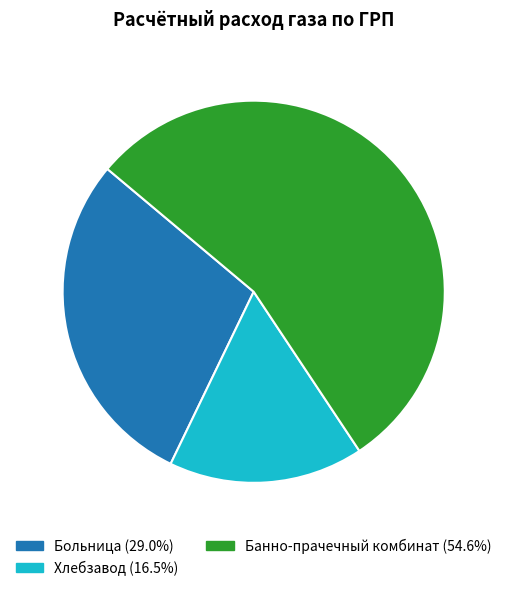

Rank the categories by value from lowest to highest.

Хлебзавод, Больница, Банно-прачечный комбинат